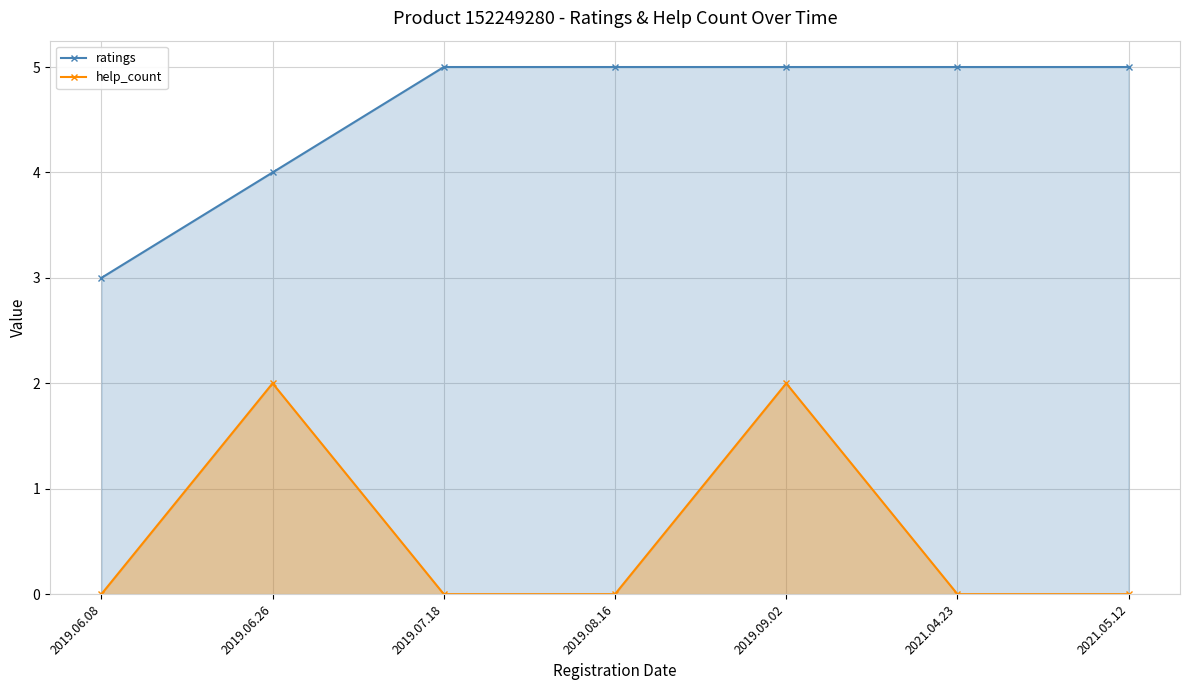

True or false: ratings and help_count intersect in this chart.

False